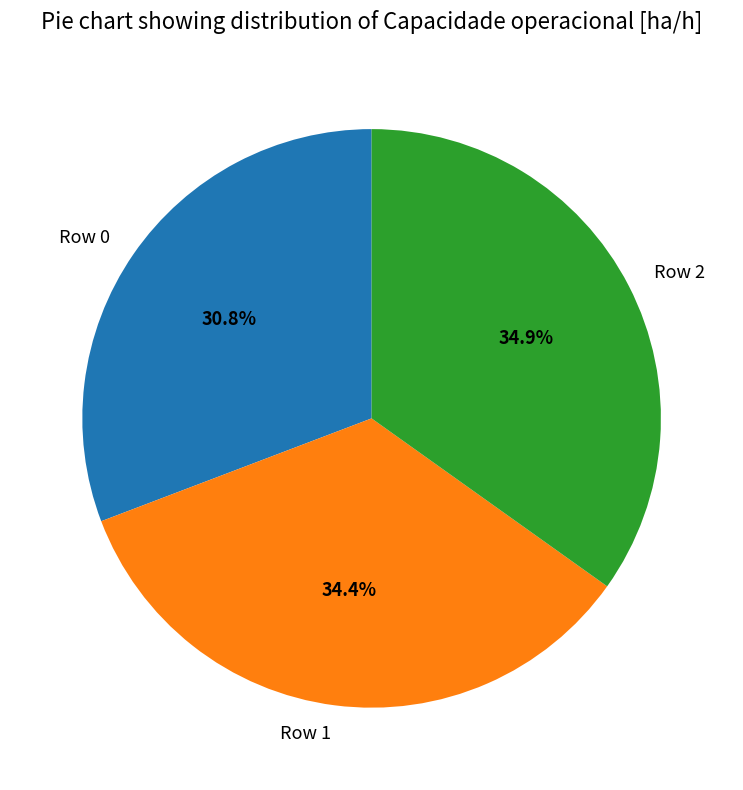

To the nearest percent, what is the combined percentage of Row 1 and Row 0?

65%